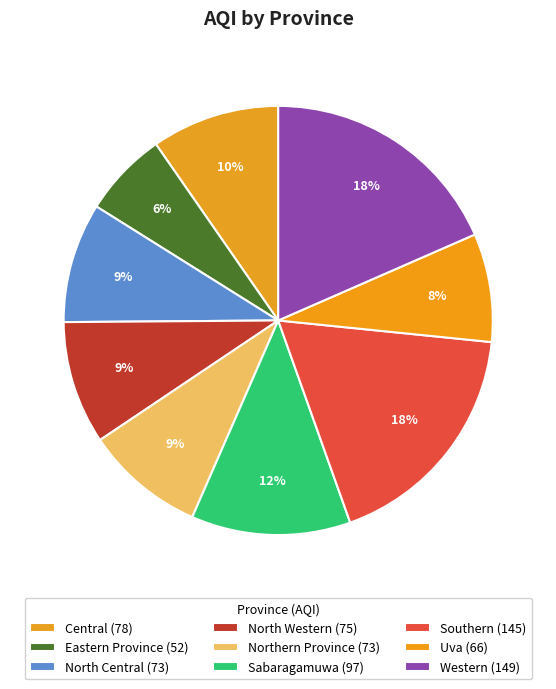

Count the number of slices in the pie.

9